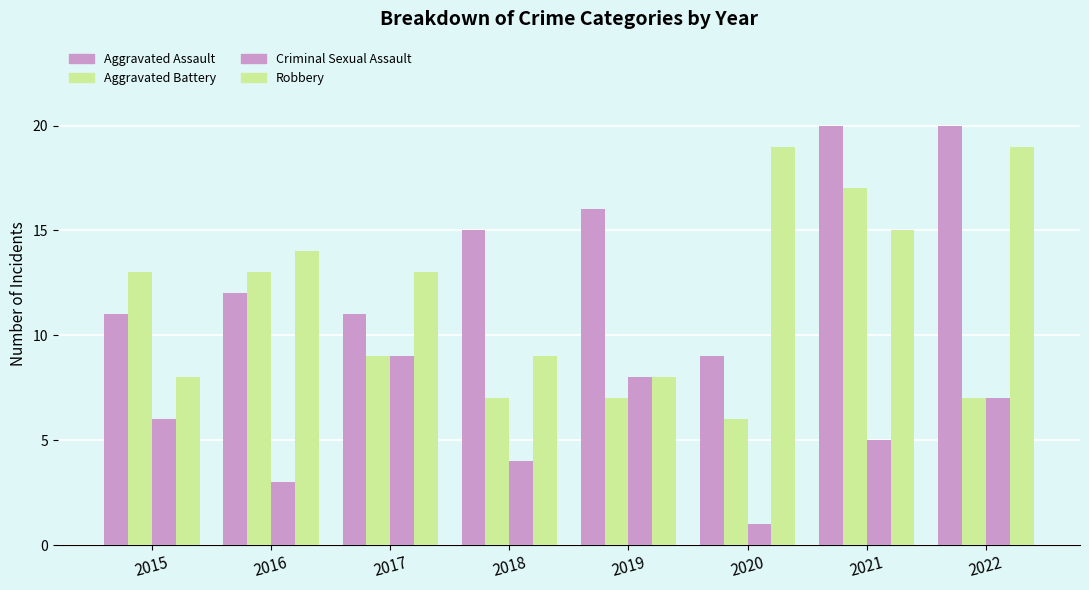

Reading right to left, what are all the values shown in this chart?

Aggravated Assault: 2022=20	2021=20	2020=9	2019=16	2018=15	2017=11	2016=12	2015=11
Aggravated Battery: 2022=7	2021=17	2020=6	2019=7	2018=7	2017=9	2016=13	2015=13
Criminal Sexual Assault: 2022=7	2021=5	2020=1	2019=8	2018=4	2017=9	2016=3	2015=6
Robbery: 2022=19	2021=15	2020=19	2019=8	2018=9	2017=13	2016=14	2015=8